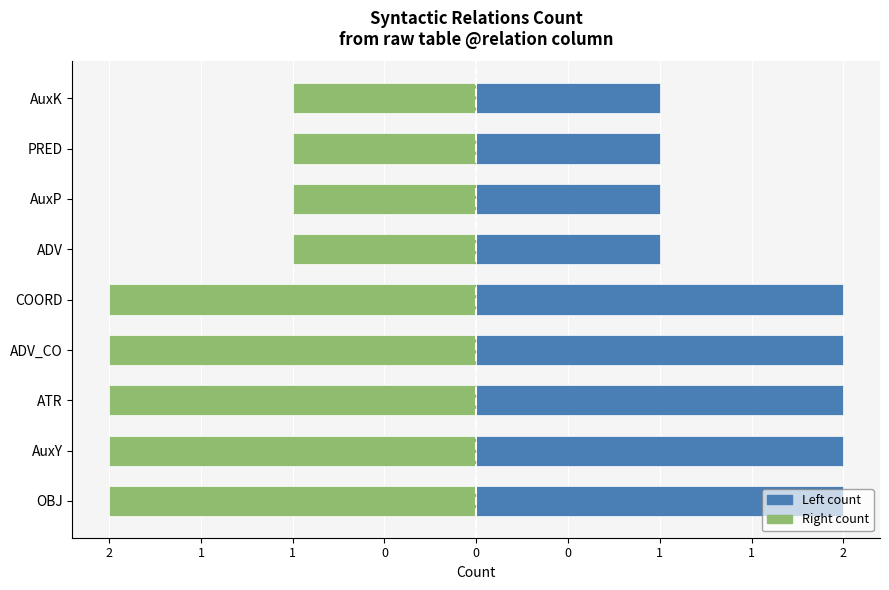

What is the greatest value displayed?

2